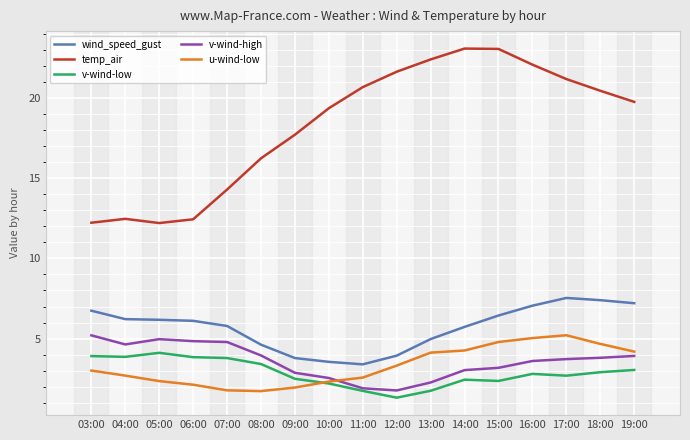

Rank the series at 04:00 from highest to lowest value.

temp_air, wind_speed_gust, v-wind-high, v-wind-low, u-wind-low